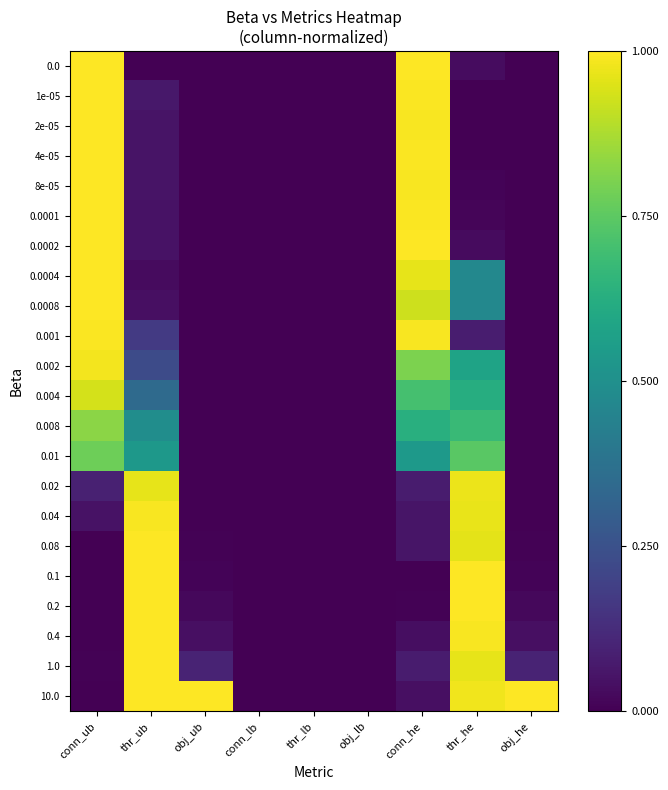

What is the spread (max minus min) of values at thr_ub?

1.0